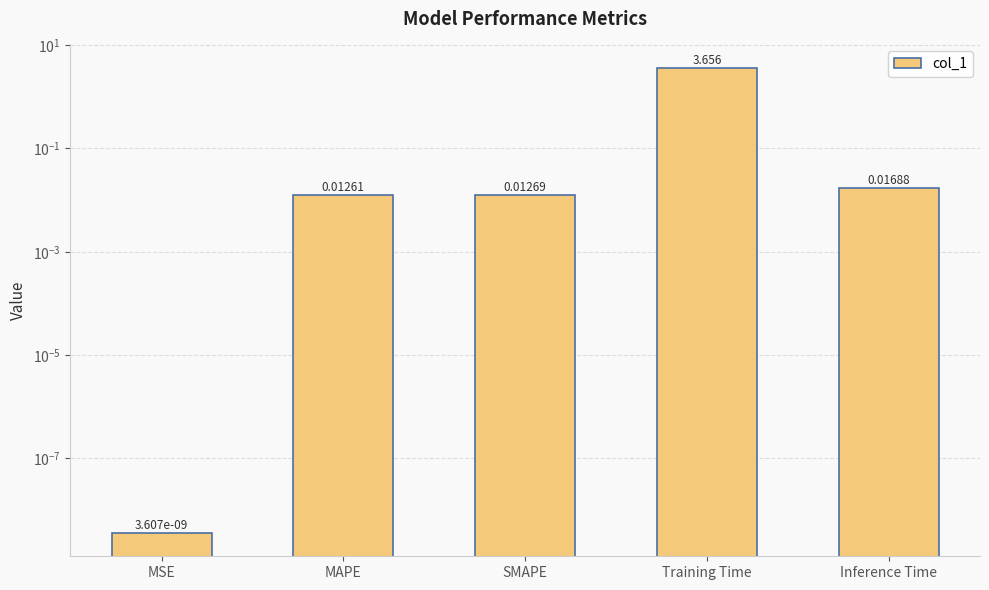

What is the change in value from SMAPE to Training Time?

+3.6